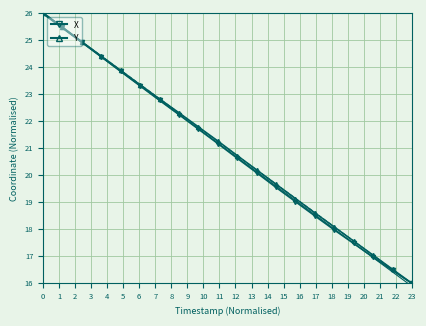

List the series in order of their overall mean, lowest first.

X, Y